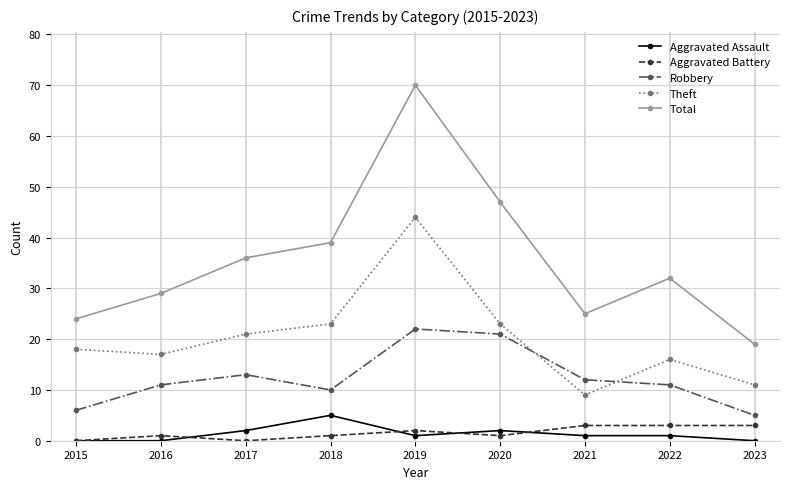

True or false: Total and Robbery intersect in this chart.

False